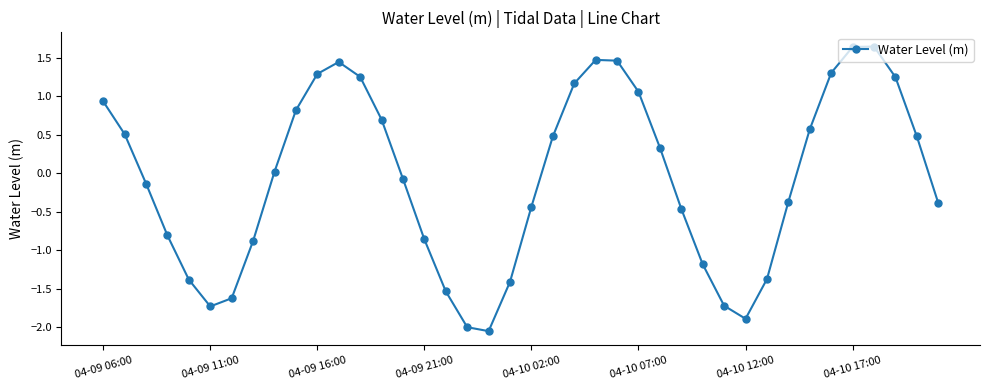

What is the difference between the maximum and minimum values?

3.7